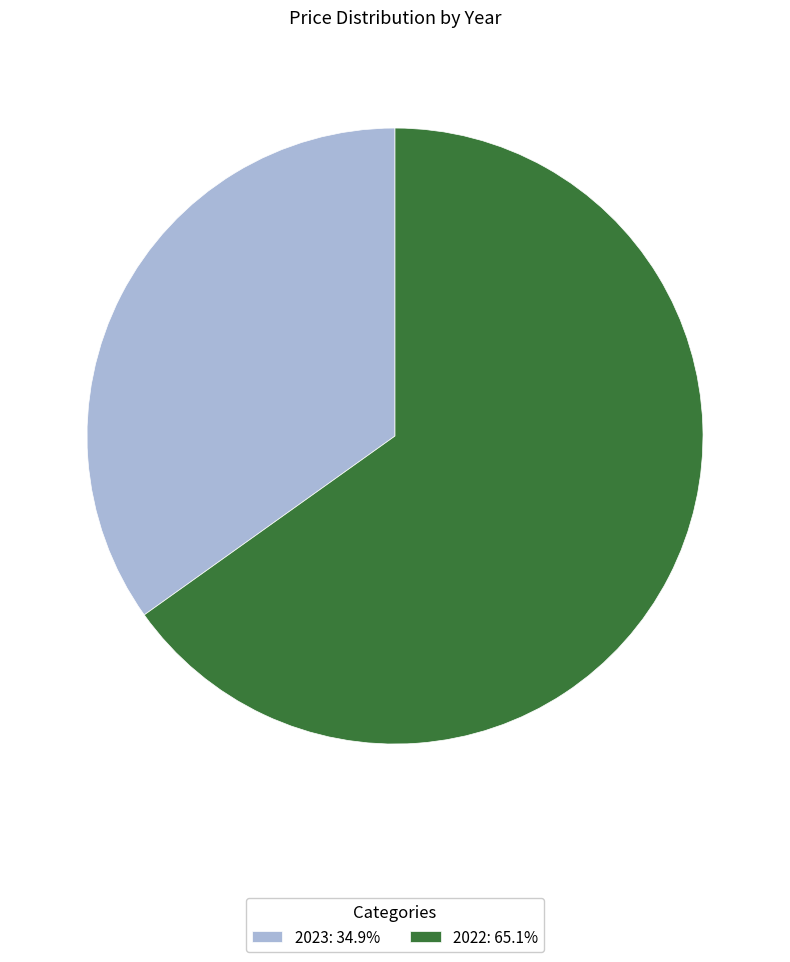

Is the sum of 2023: 34.9% and 2022: 65.1% greater than half?

Yes